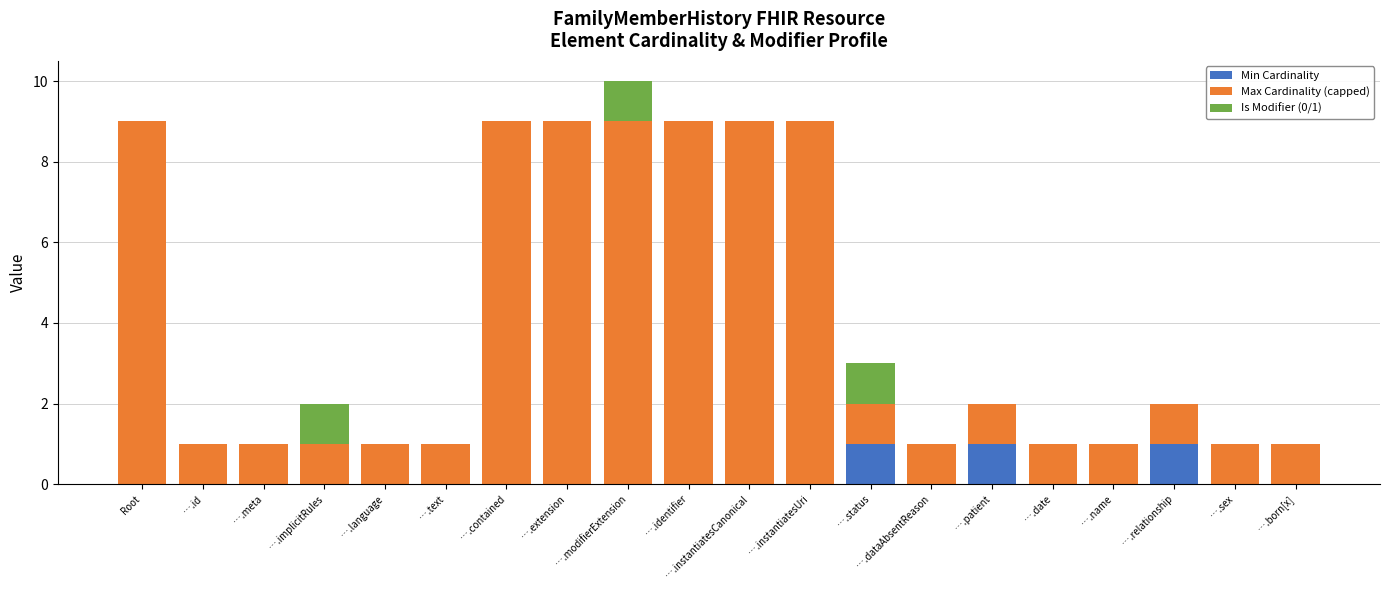

Is it true that Min Cardinality equals 0 at Root?

True